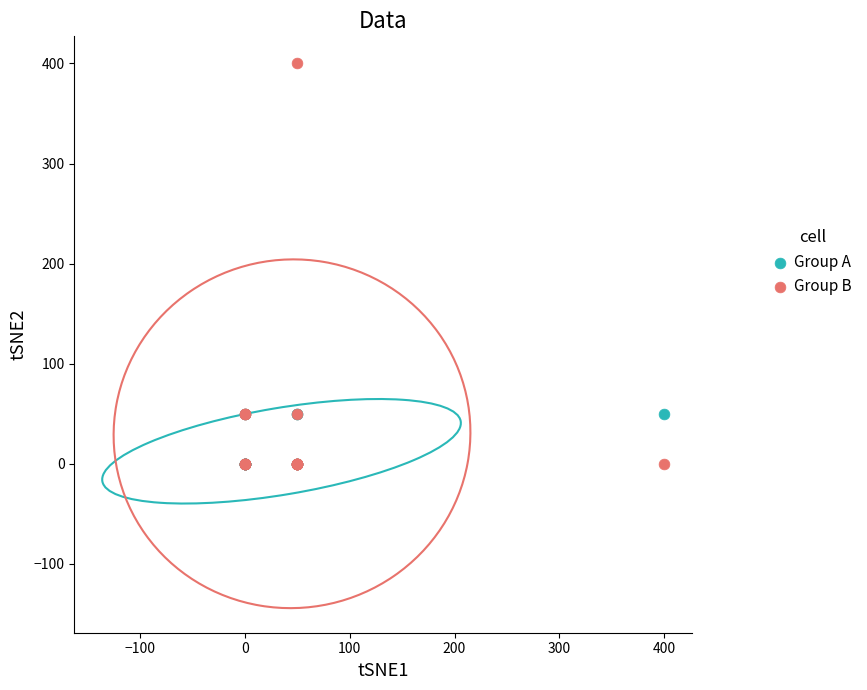

Which series has the largest Y range (max minus min)?

Group B